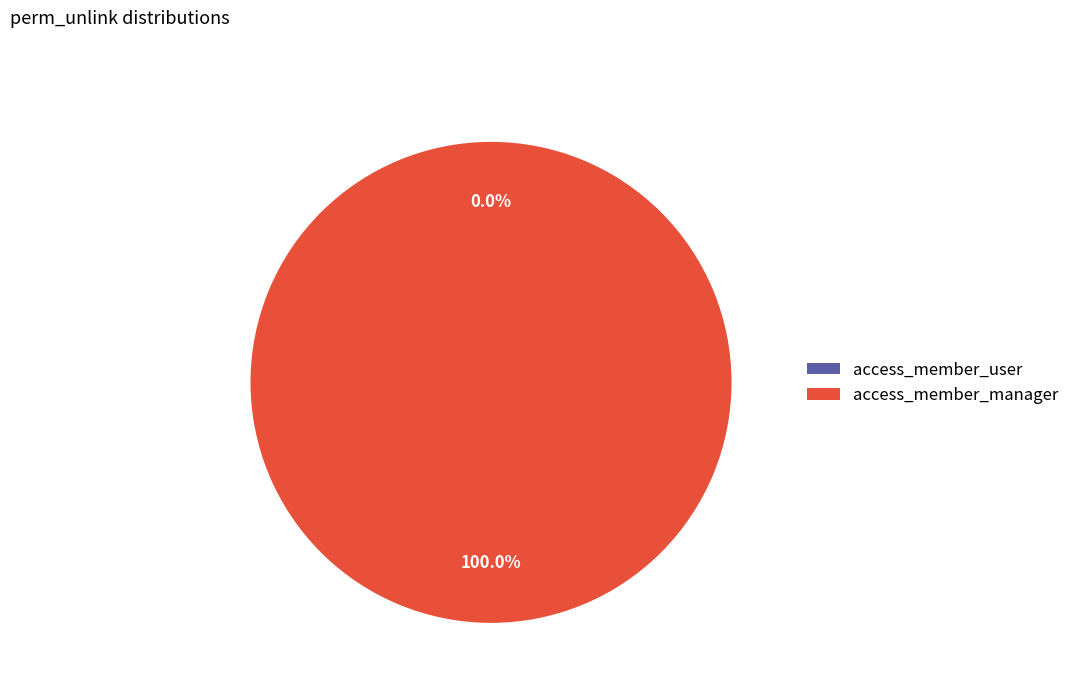

Which slice is the smallest?

access_member_user